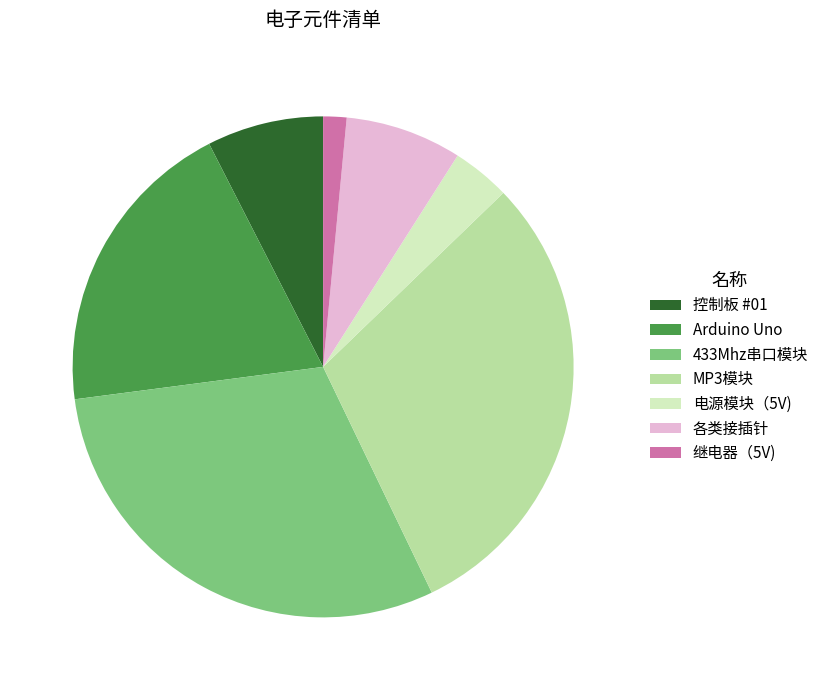

What is the smallest slice in the pie chart?

继电器（5V)